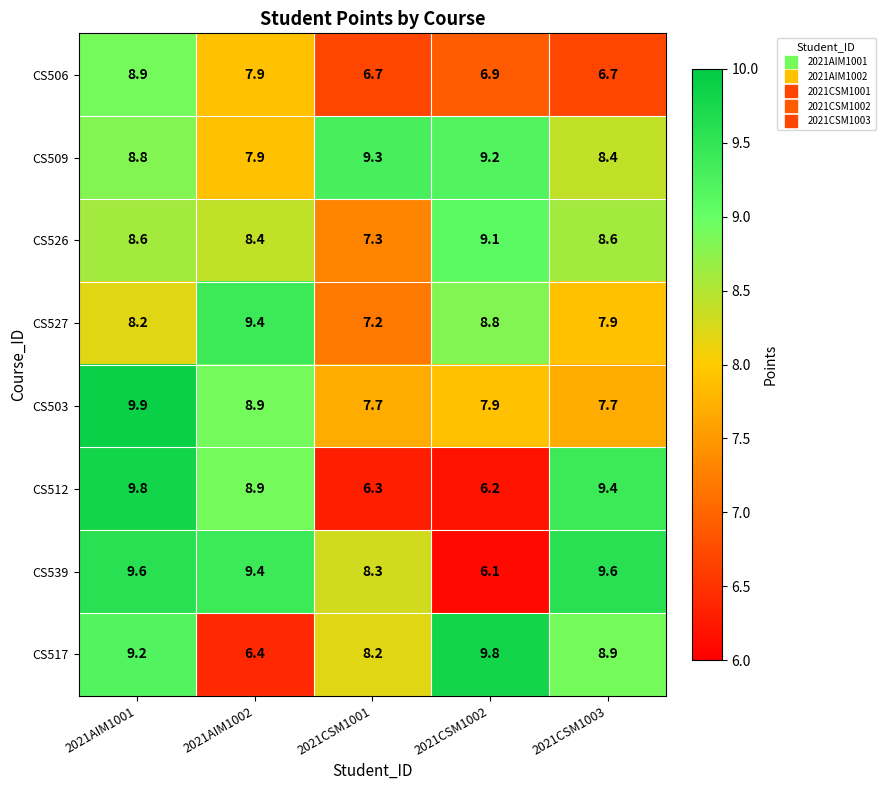

The CS503 series shows 11.2 at 2021CSM1003. True or false?

False